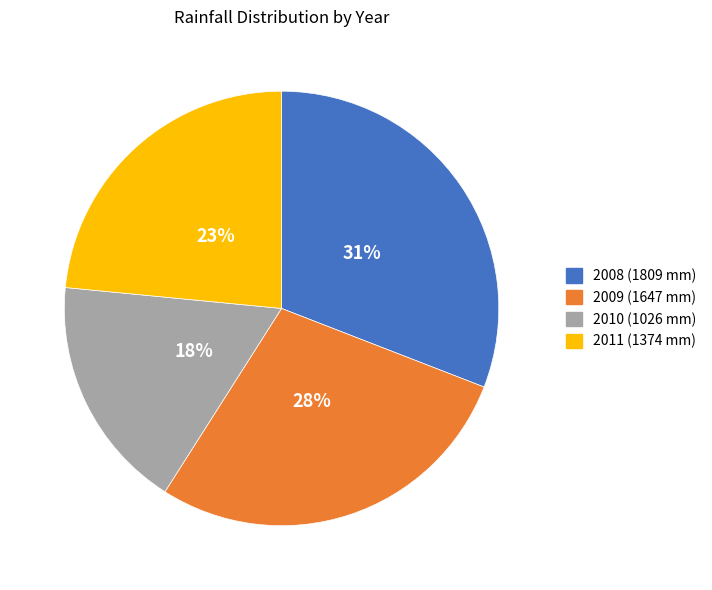

Is there a majority slice in this chart?

No